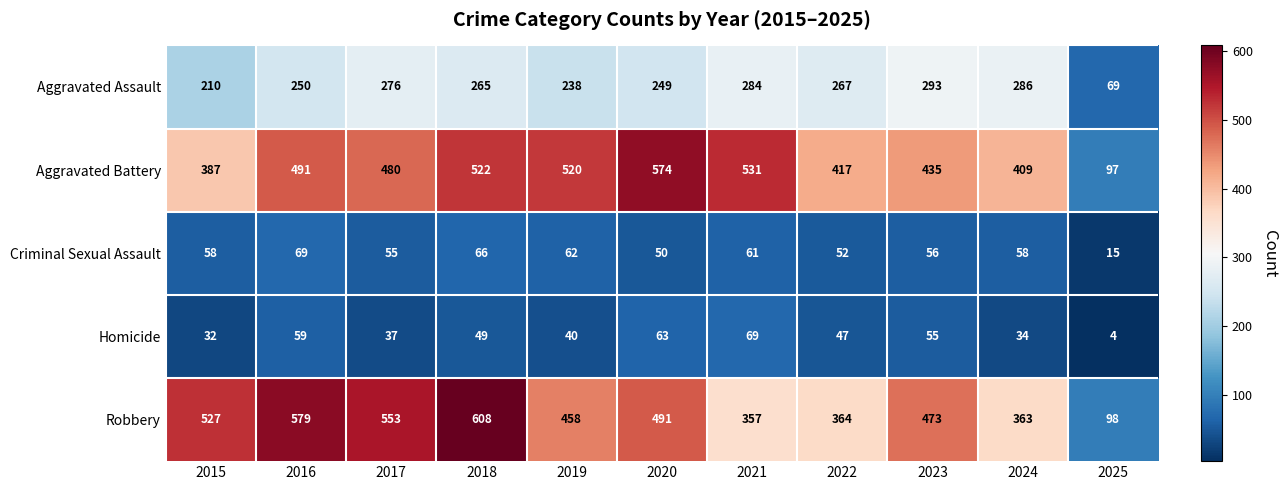

The value of Homicide at 2023 is 55. True or false?

True